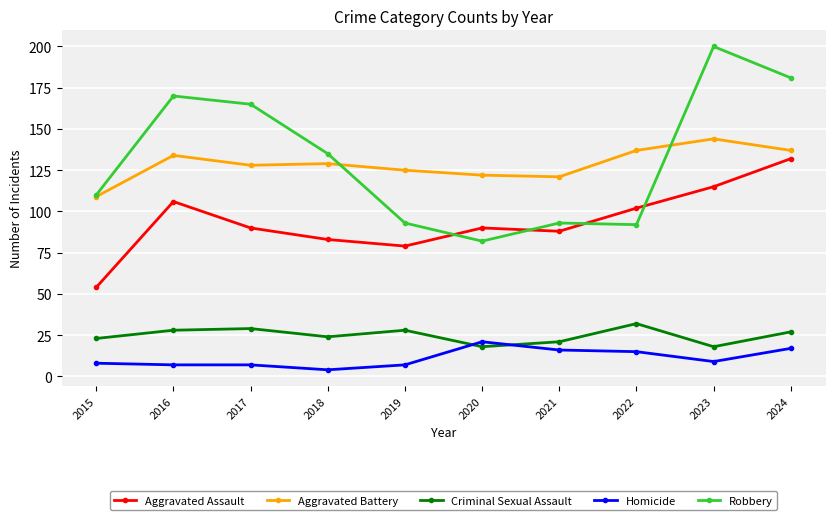

What is the maximum value for Homicide?

21